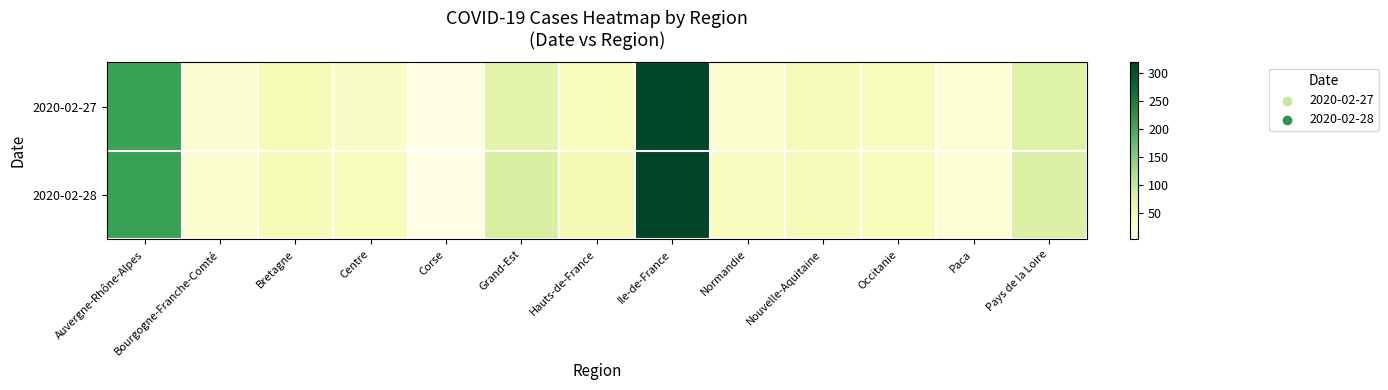

Reading left to right, transcribe all the data shown in this chart.

2020-02-27: Auvergne-Rhône-Alpes=208	Bourgogne-Franche-Comté=20	Bretagne=42	Centre=31	Corse=2	Grand-Est=68	Hauts-de-France=39	Ile-de-France=317	Normandie=22	Nouvelle-Aquitaine=44	Occitanie=39	Paca=18	Pays de la Loire=75
2020-02-28: Auvergne-Rhône-Alpes=211	Bourgogne-Franche-Comté=24	Bretagne=42	Centre=41	Corse=2	Grand-Est=82	Hauts-de-France=46	Ile-de-France=319	Normandie=36	Nouvelle-Aquitaine=44	Occitanie=40	Paca=18	Pays de la Loire=76